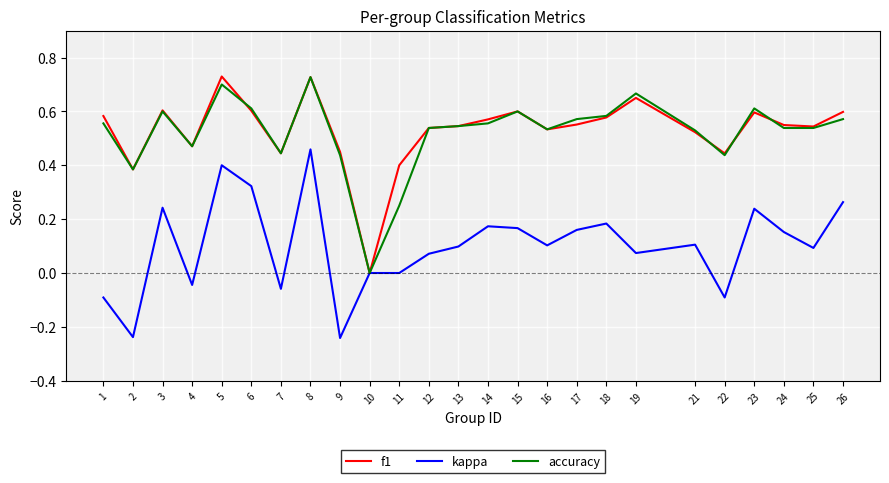

Which series changed the most between 3 and 21?

kappa